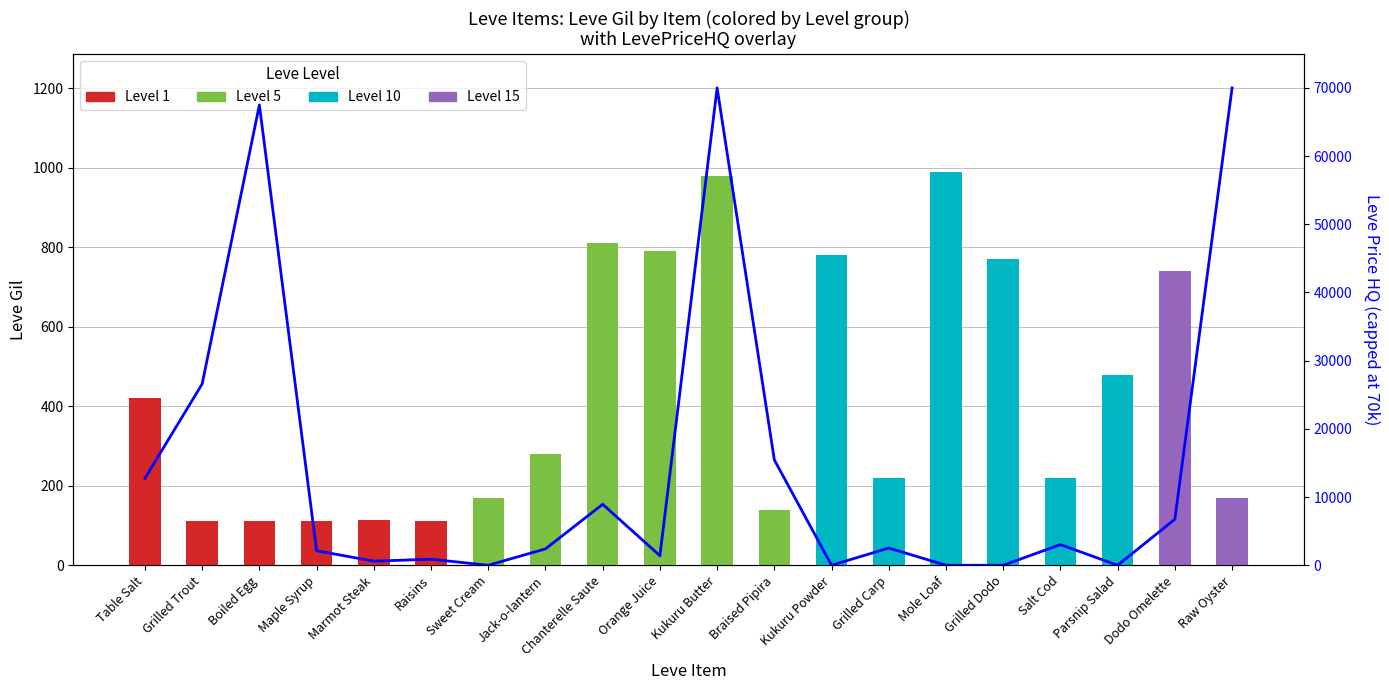

Rank the categories by value from highest to lowest.

Kukuru Butter, Raw Oyster, Boiled Egg, Grilled Trout, Braised Pipira, Table Salt, Chanterelle Saute, Dodo Omelette, Salt Cod, Grilled Carp, Jack-o-lantern, Maple Syrup, Orange Juice, Raisins, Marmot Steak, Sweet Cream, Kukuru Powder, Mole Loaf, Grilled Dodo, Parsnip Salad